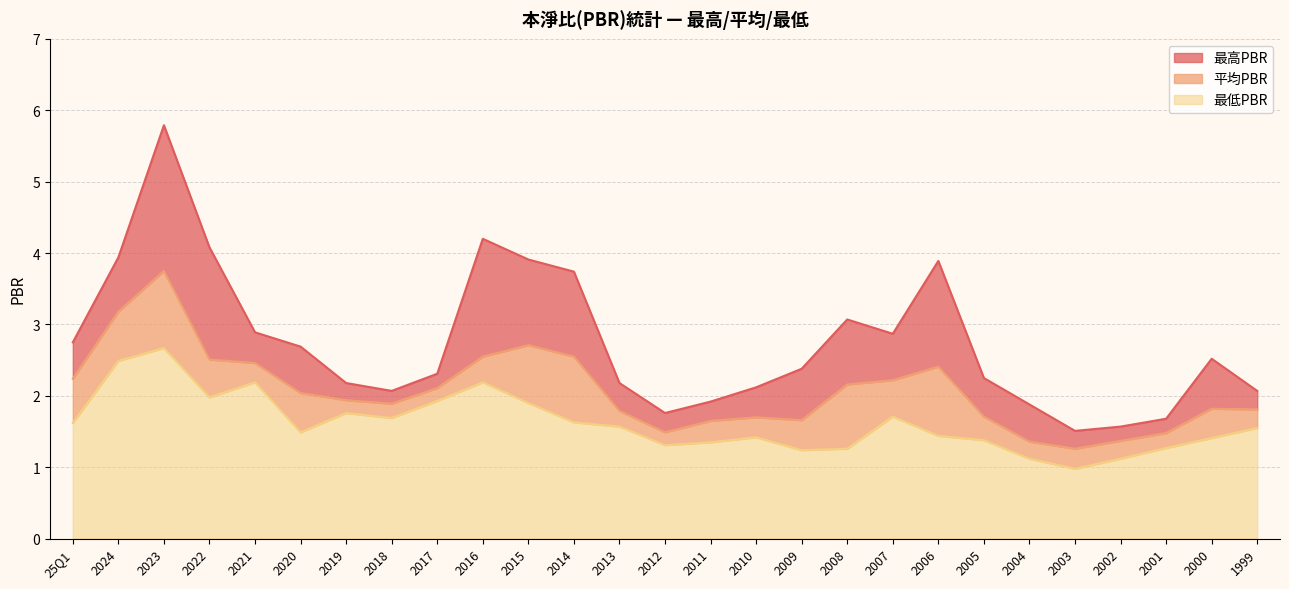

What is the greatest value displayed?

5.8